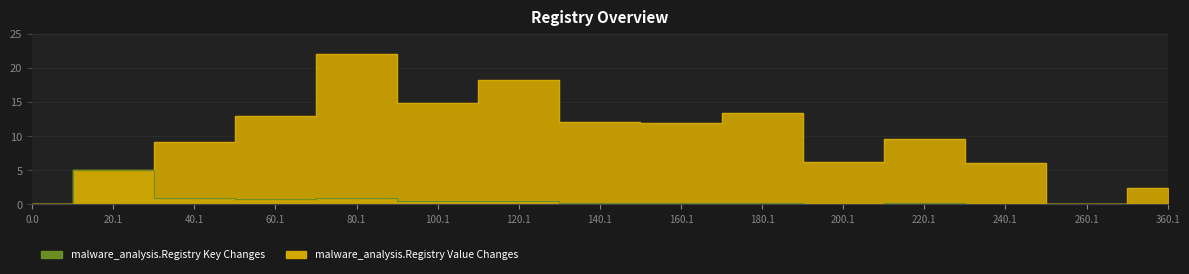

True or false: malware_analysis.Registry Value Changes has more than 0 interior local peaks.

True